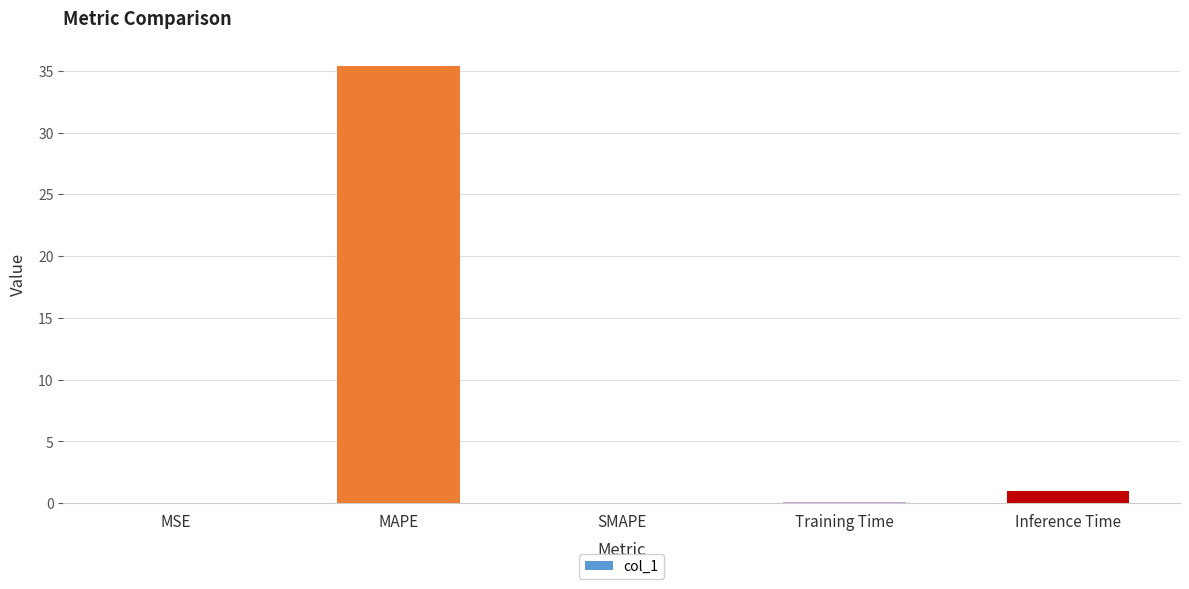

At which category does the chart reach its peak across all series?

MAPE